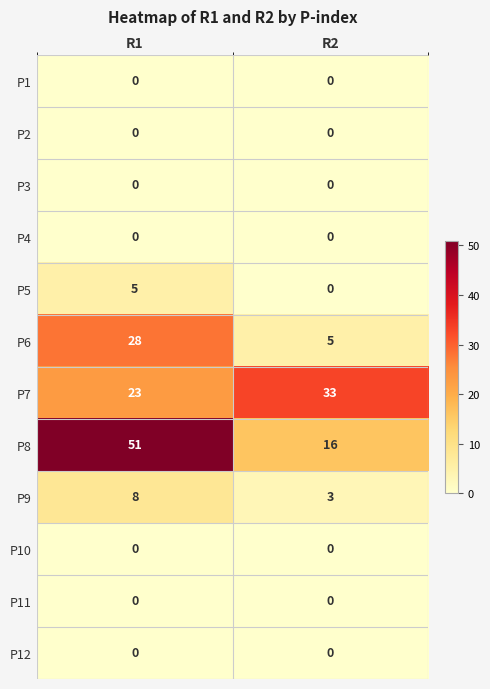

Reading left to right, list all the values displayed in this chart.

P1: 0	0
P2: 0	0
P3: 0	0
P4: 0	0
P5: 5	0
P6: 28	5
P7: 23	33
P8: 51	16
P9: 8	3
P10: 0	0
P11: 0	0
P12: 0	0